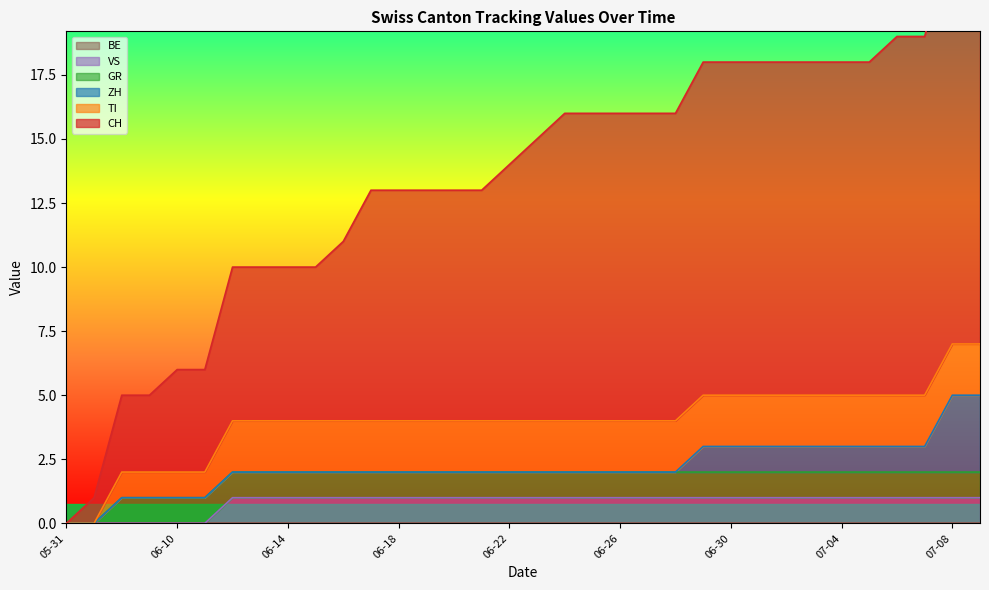

At which label is VS closest to 0?

05-31